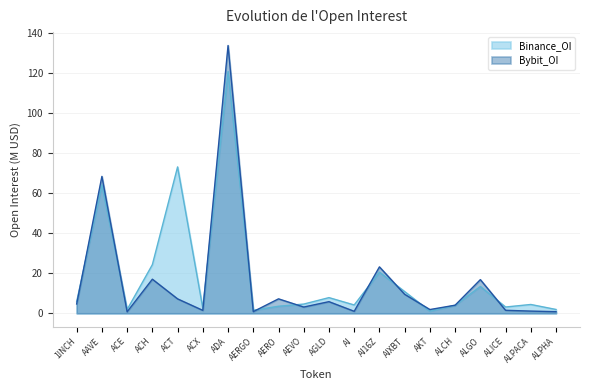

Where is Binance_OI nearest to the value 60?

AAVE